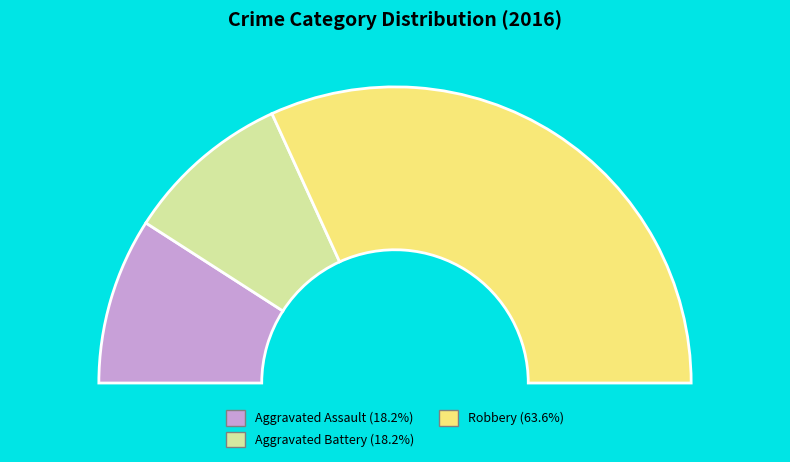

To the nearest percent, what percentage of the pie is Robbery?

64%